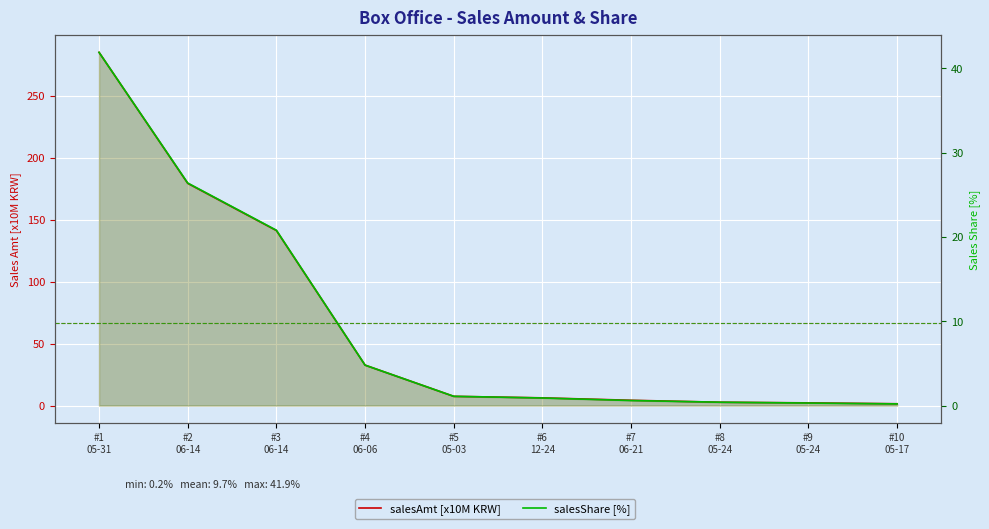

Reading left to right, extract all data points from this chart.

salesAmt [x10M KRW]: #1
05-31=285.0	#2
06-14=179.3	#3
06-14=141.2	#4
06-06=32.6	#5
05-03=7.4	#6
12-24=6.2	#7
06-21=4.3	#8
05-24=2.7	#9
05-24=2.2	#10
05-17=1.5
salesShare [%]: #1
05-31=41.9	#2
06-14=26.4	#3
06-14=20.8	#4
06-06=4.8	#5
05-03=1.1	#6
12-24=0.9	#7
06-21=0.6	#8
05-24=0.4	#9
05-24=0.3	#10
05-17=0.2